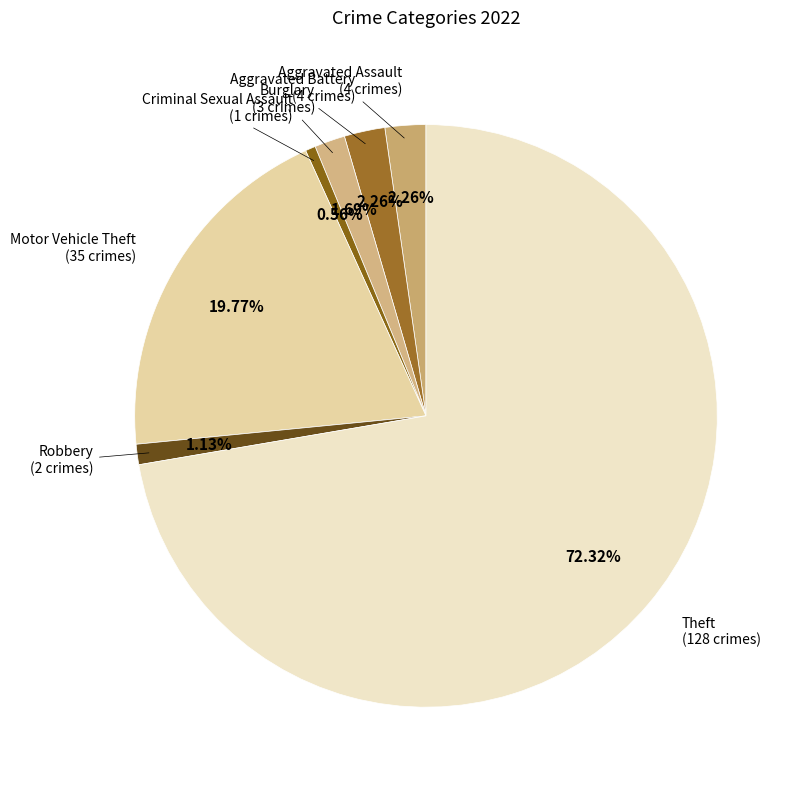

How many segments does this pie chart have?

7